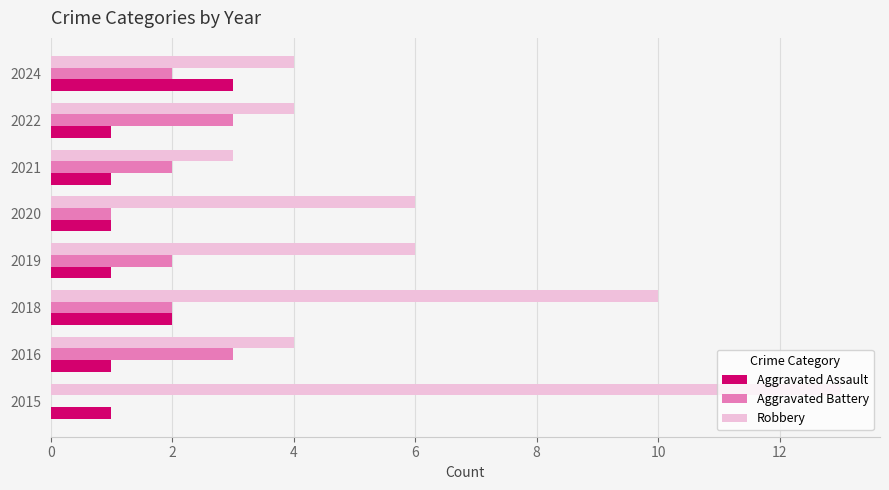

What value does the Robbery series have at 2019?

6